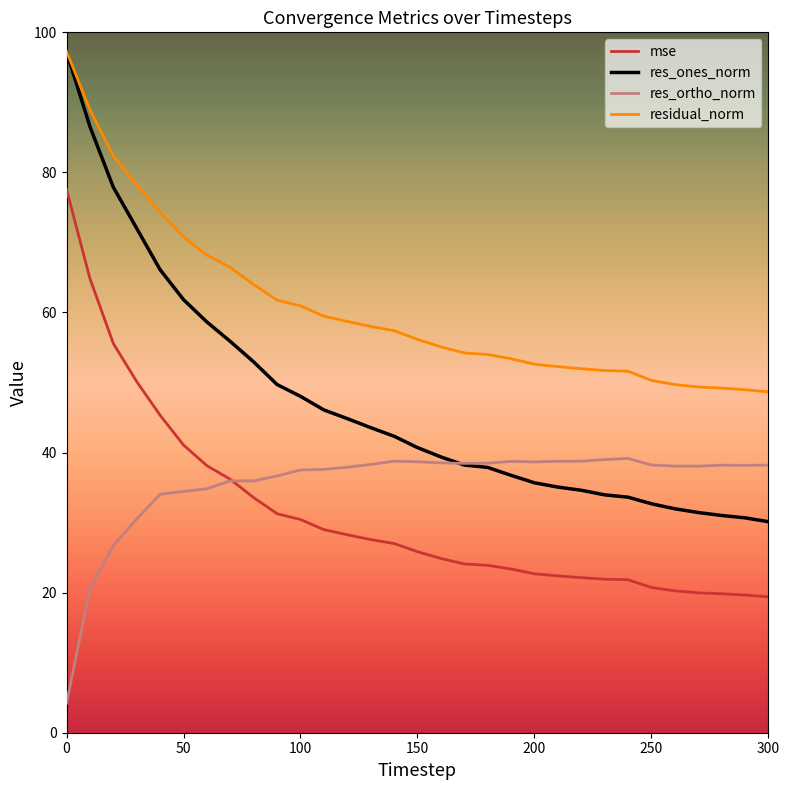

Which series has the largest range (max minus min)?

res_ones_norm